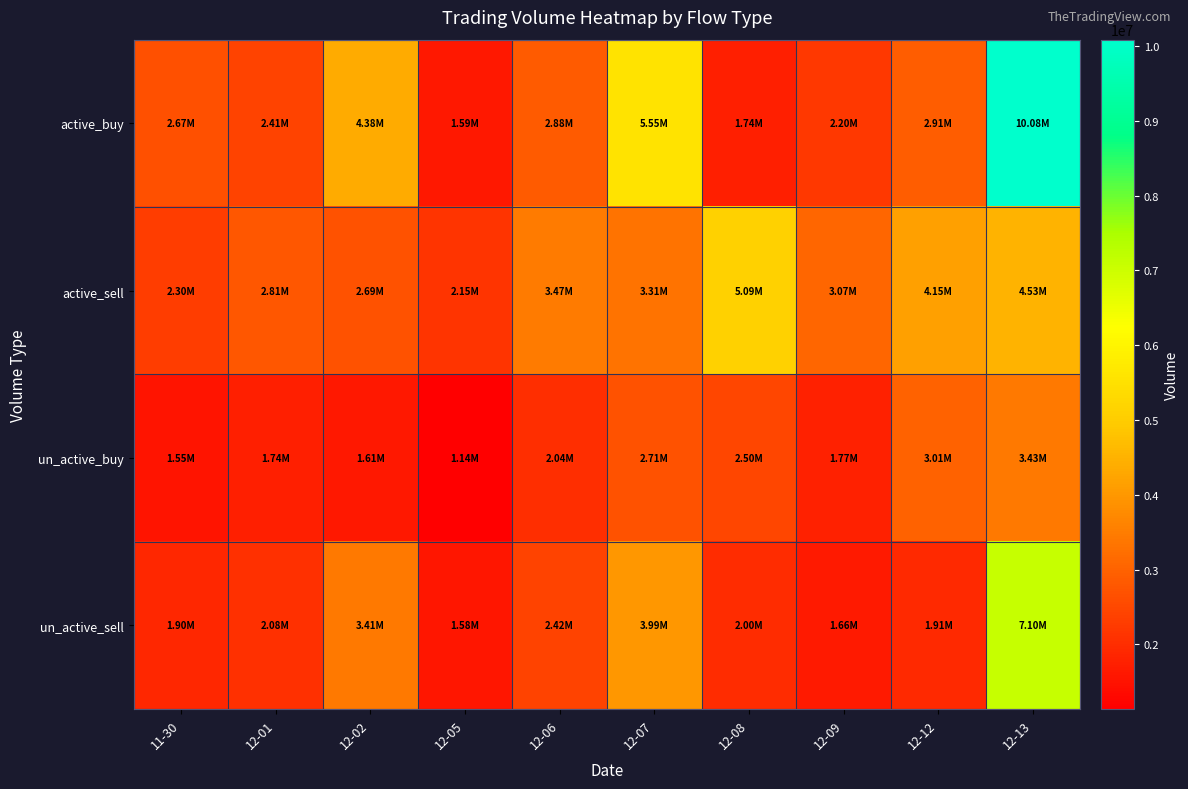

Which label corresponds to the largest value in the chart?

12-13